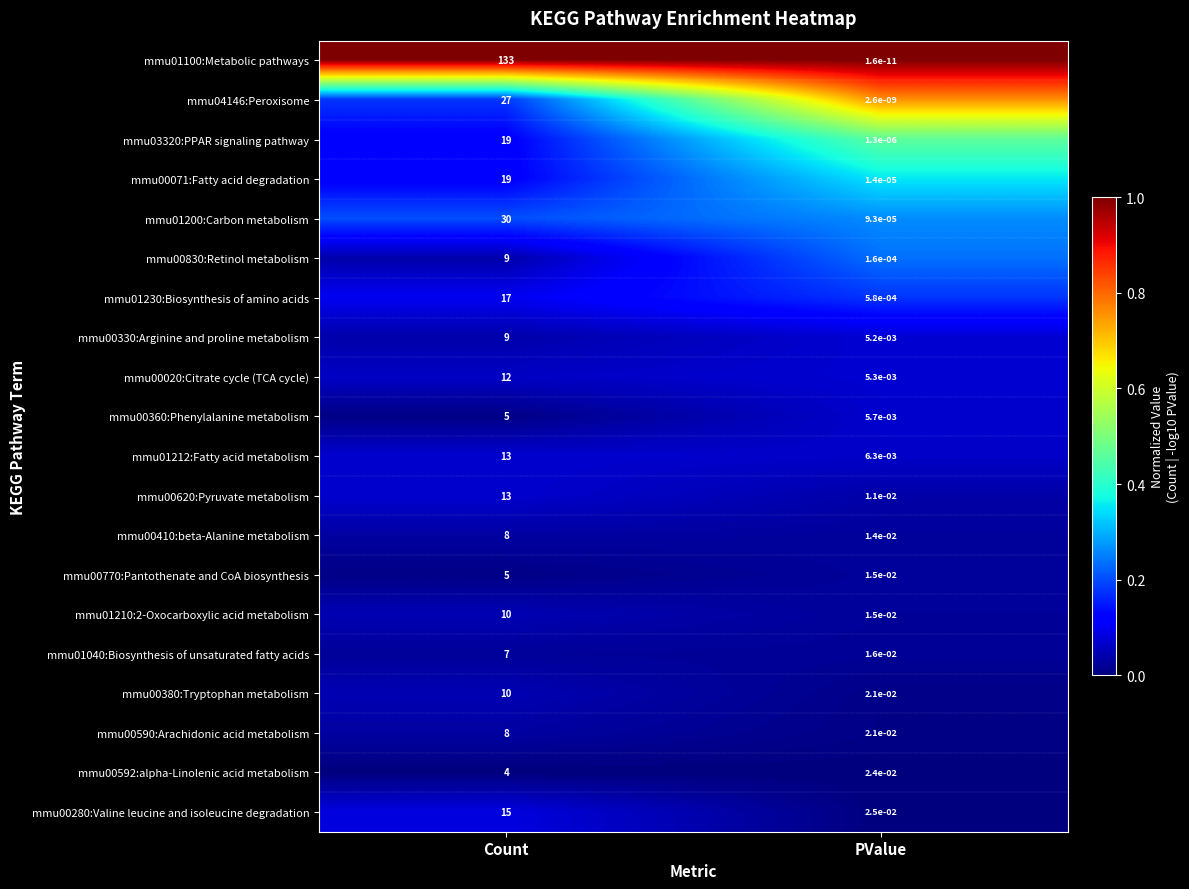

The mmu01200:Carbon metabolism series shows 0.0 at PValue. True or false?

True